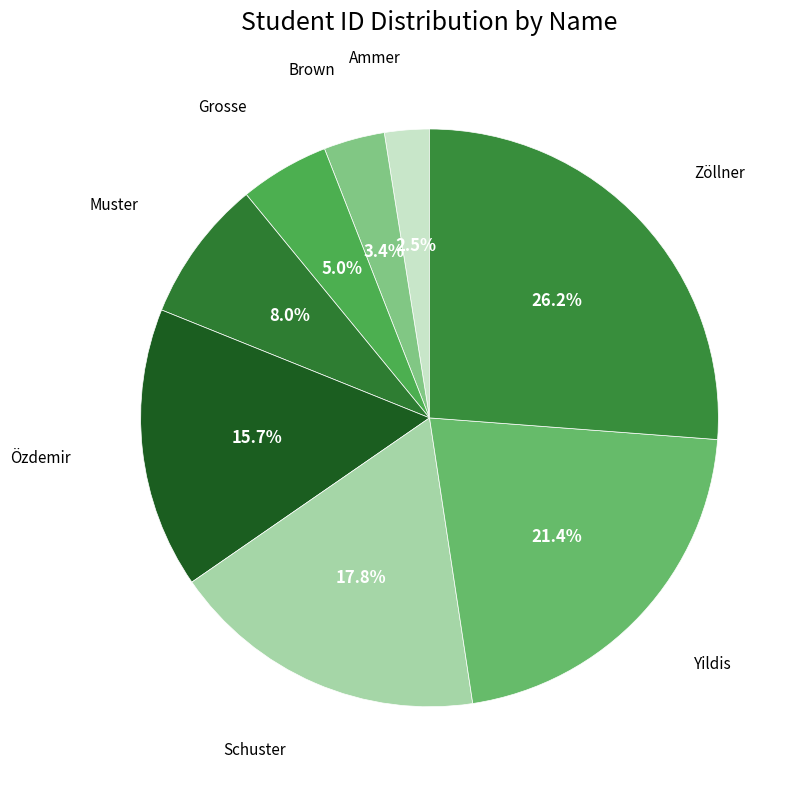

How many segments does this pie chart have?

8